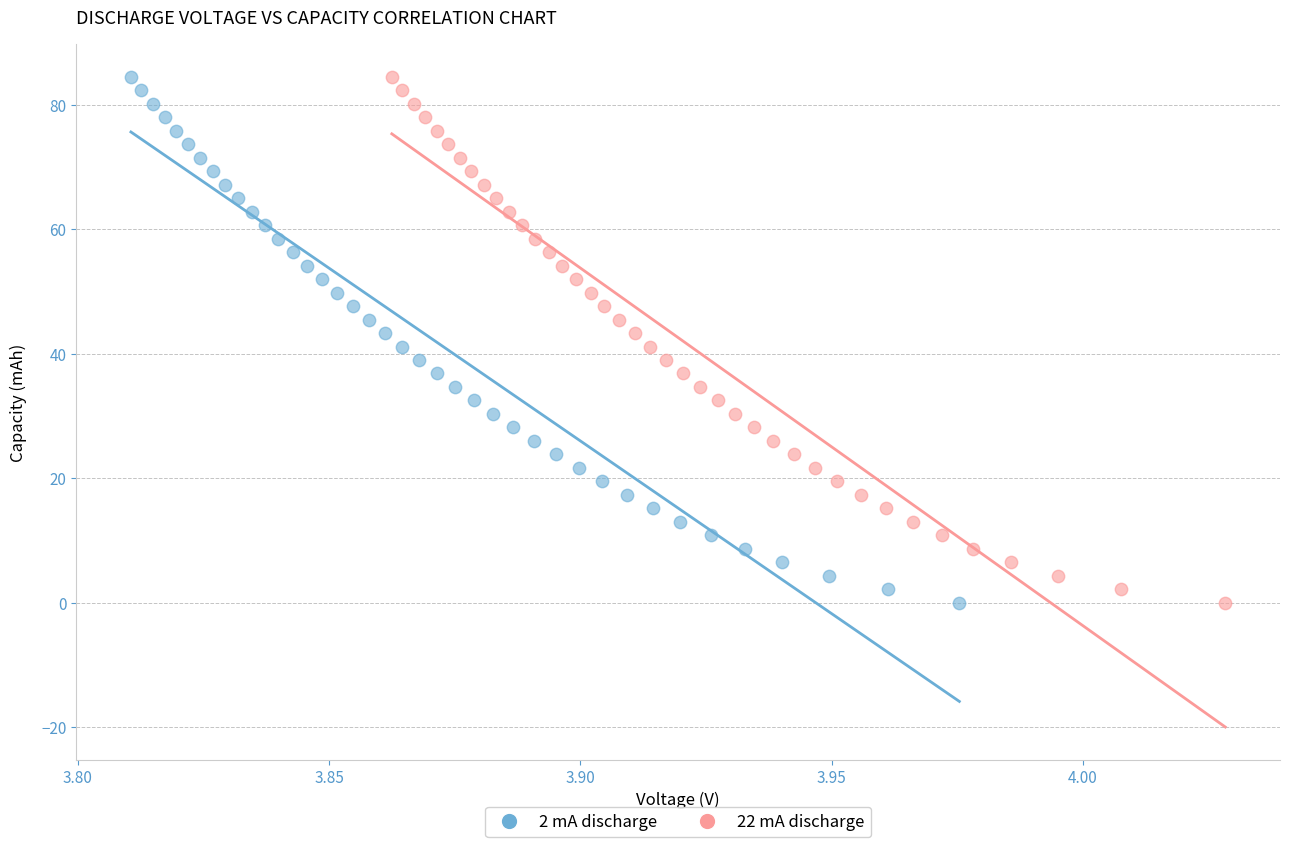

Which series has the widest spread of Y values?

2 mA discharge